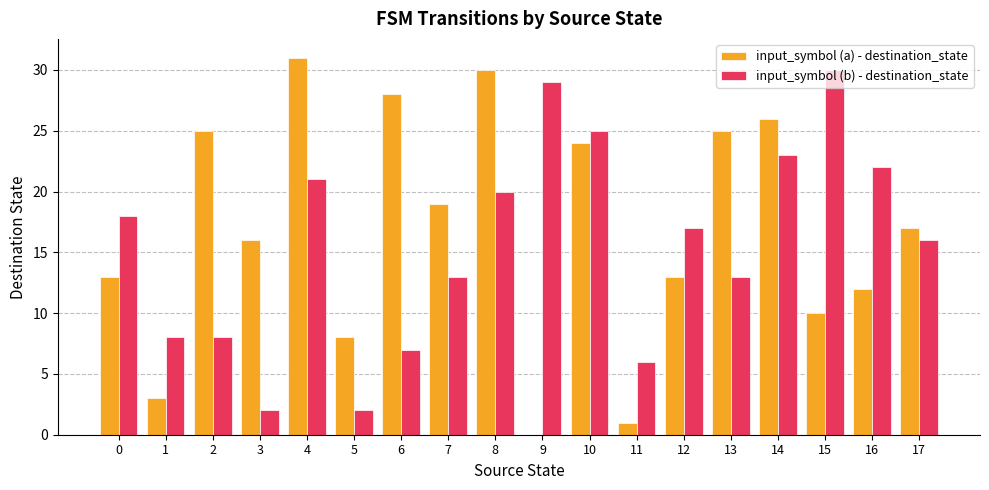

At which category is the sum across all series the highest?

4